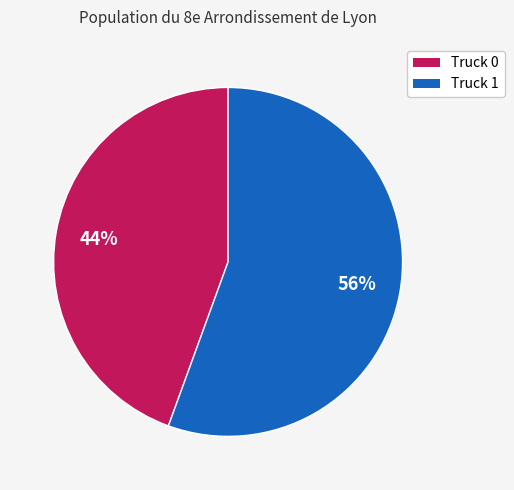

To the nearest percent, what is the combined percentage of Truck 1 and Truck 0?

100%